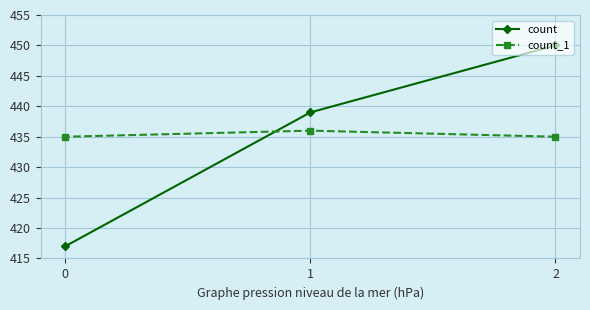

Where is count_1 nearest to the value 435?

2